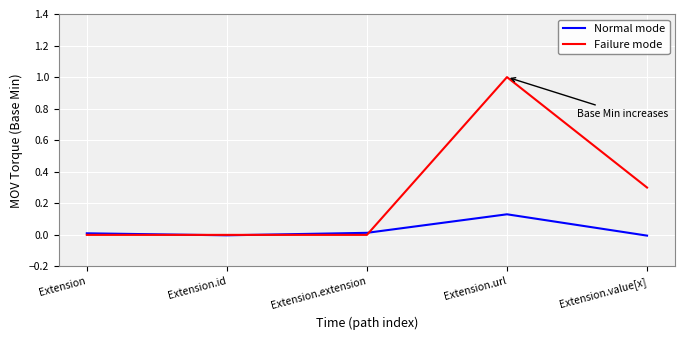

Which series changed the most between Extension.extension and Extension.url?

Failure mode